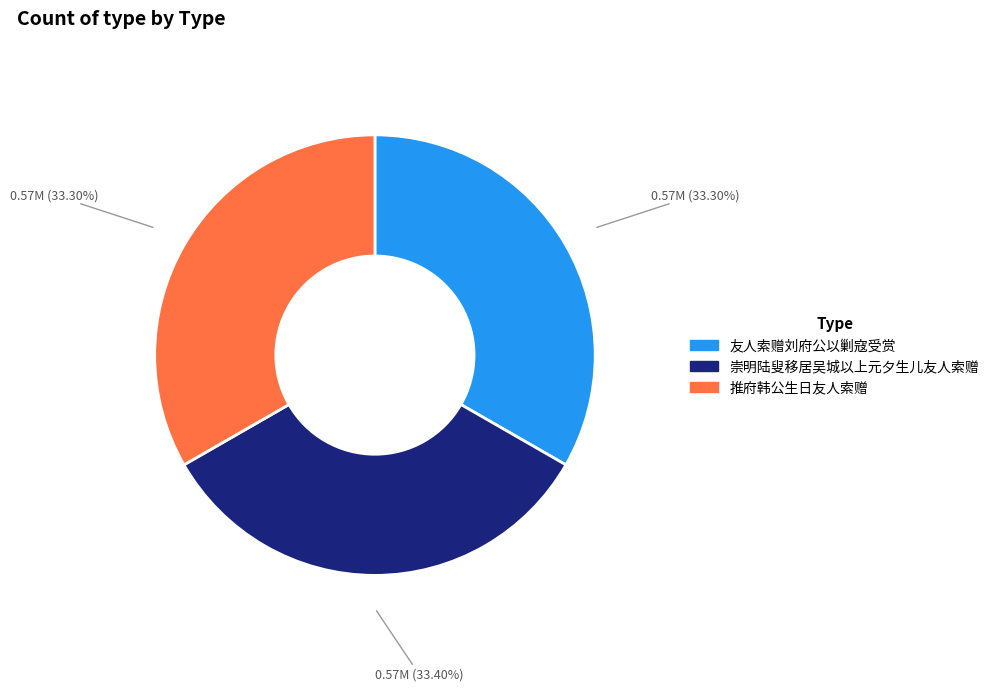

Does any single category account for the majority?

No